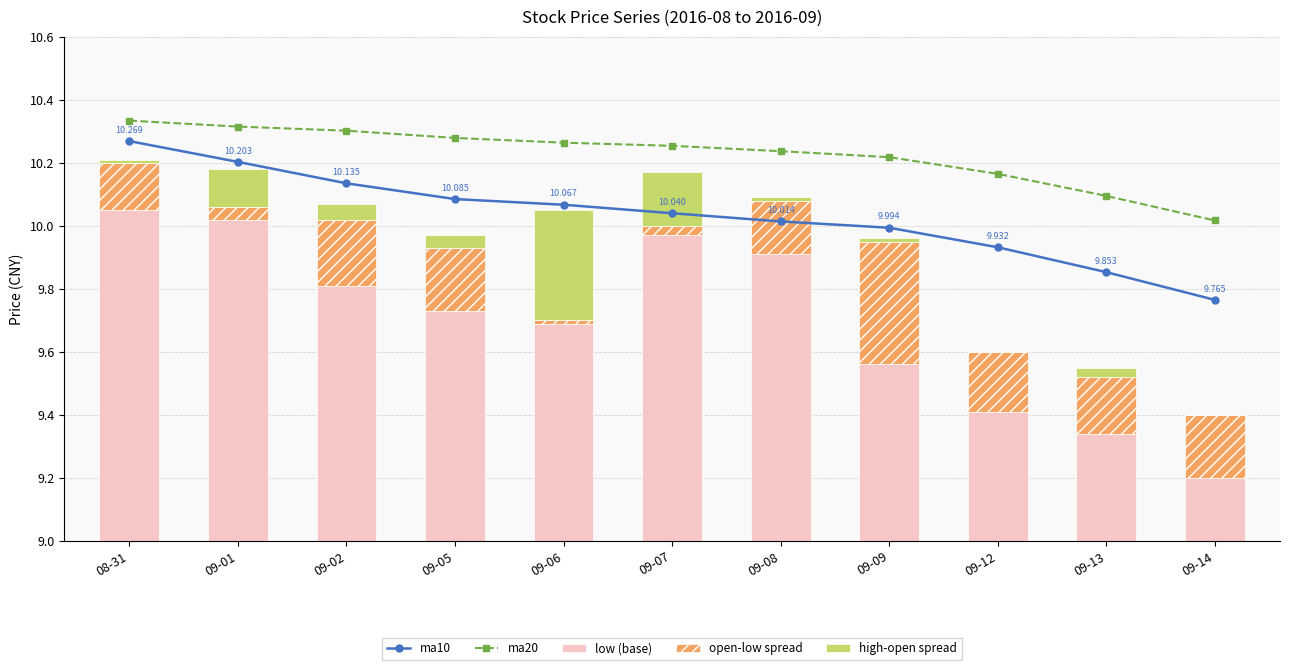

Reading left to right, list all the values displayed in this chart.

ma10: 08-31=10.3	09-01=10.2	09-02=10.1	09-05=10.1	09-06=10.1	09-07=10.0	09-08=10.0	09-09=10.0	09-12=9.9	09-13=9.9	09-14=9.8
ma20: 08-31=10.3	09-01=10.3	09-02=10.3	09-05=10.3	09-06=10.3	09-07=10.3	09-08=10.2	09-09=10.2	09-12=10.2	09-13=10.1	09-14=10.0
low (base): 08-31=10.1	09-01=10.0	09-02=9.8	09-05=9.7	09-06=9.7	09-07=10.0	09-08=9.9	09-09=9.6	09-12=9.4	09-13=9.3	09-14=9.2
open-low spread: 08-31=0.2	09-01=0.0	09-02=0.2	09-05=0.2	09-06=0.0	09-07=0.0	09-08=0.2	09-09=0.4	09-12=0.2	09-13=0.2	09-14=0.2
high-open spread: 08-31=0.0	09-01=0.1	09-02=0.1	09-05=0.0	09-06=0.3	09-07=0.2	09-08=0.0	09-09=0.0	09-12=0.0	09-13=0.0	09-14=0.0